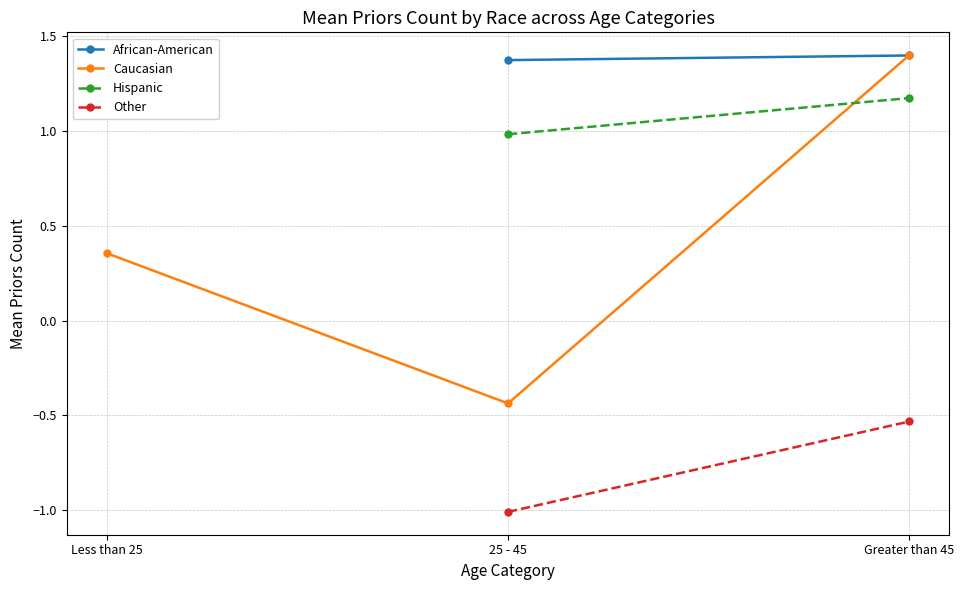

Rank the categories by Caucasian value from lowest to highest.

25 - 45, Less than 25, Greater than 45